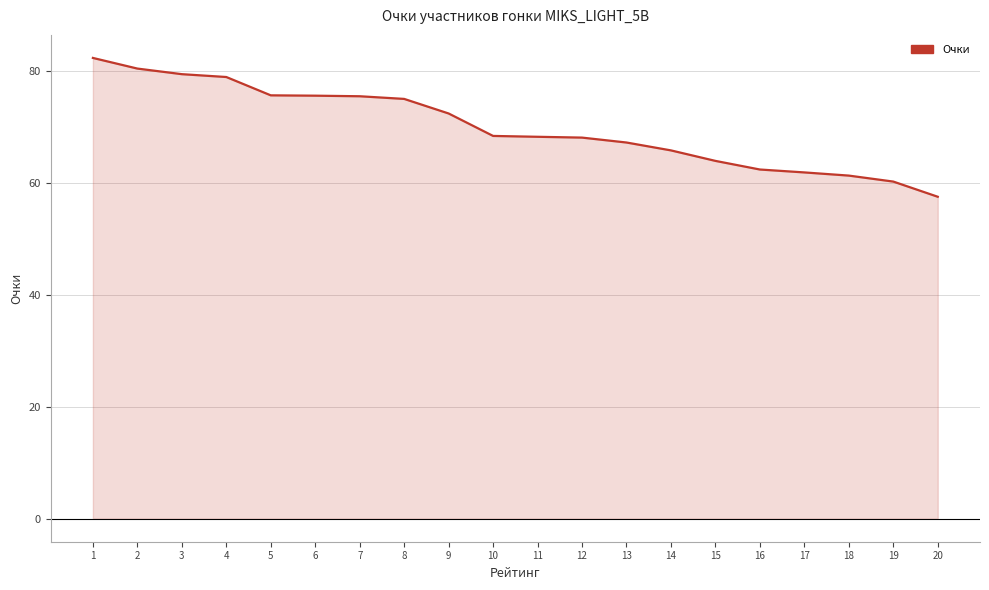

The value at 13 is 19.7. True or false?

False